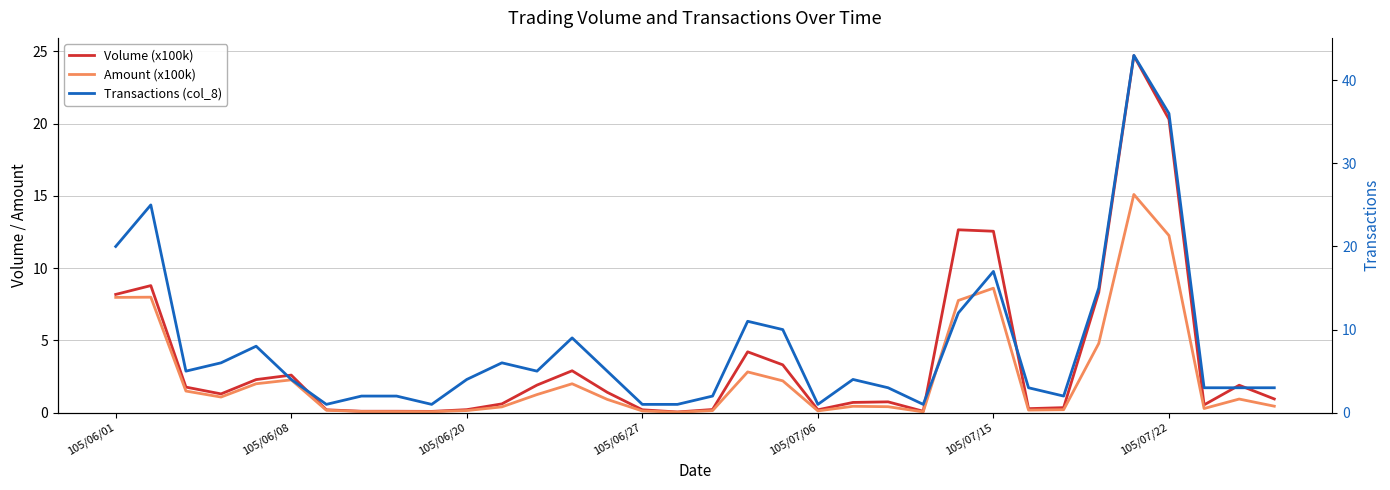

After their last crossing, which series has the higher values: Transactions (col_8) or Volume (x100k)?

Transactions (col_8)